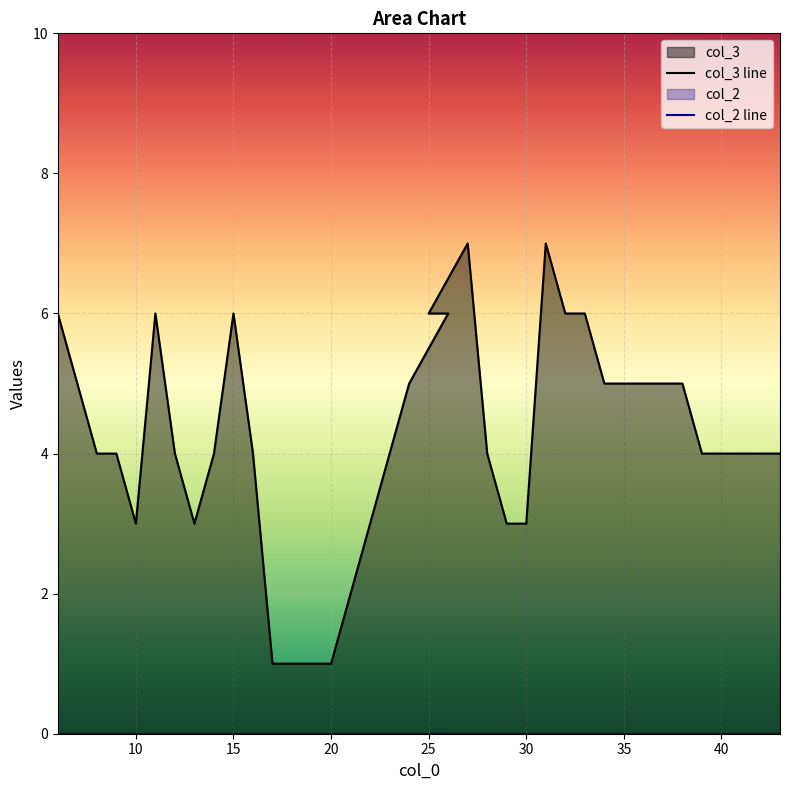

Is it true that the value at 31 is 7?

True